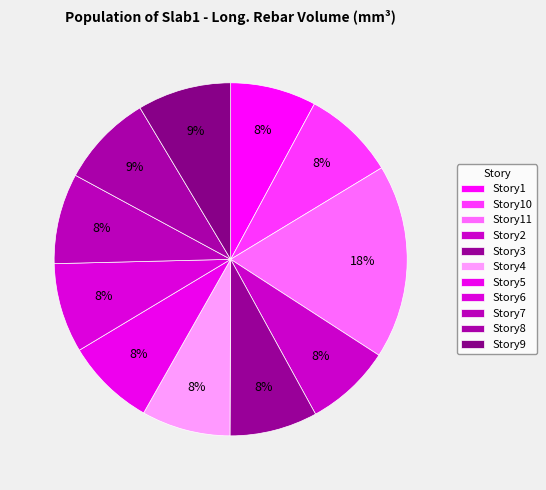

How many slices are in this pie chart?

11